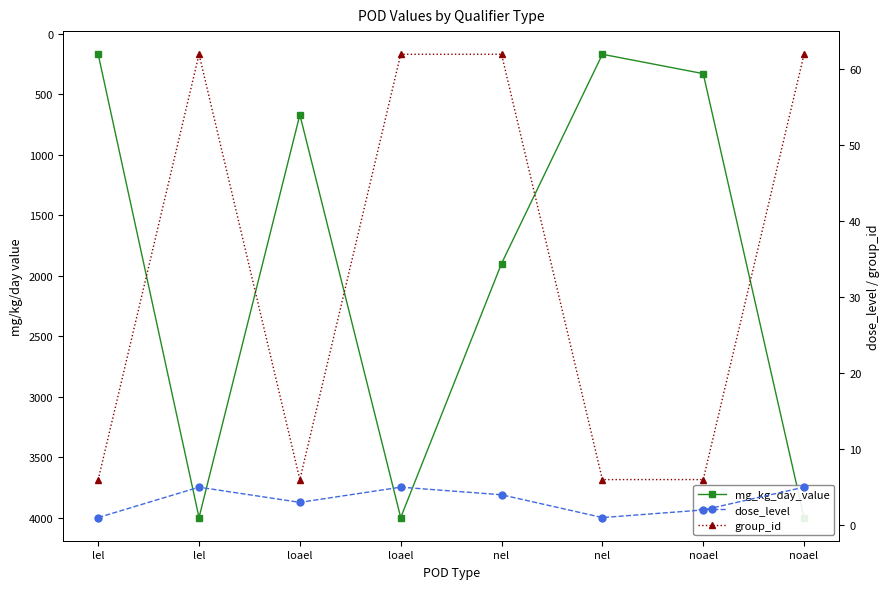

Between loael and loael, which is larger?

loael